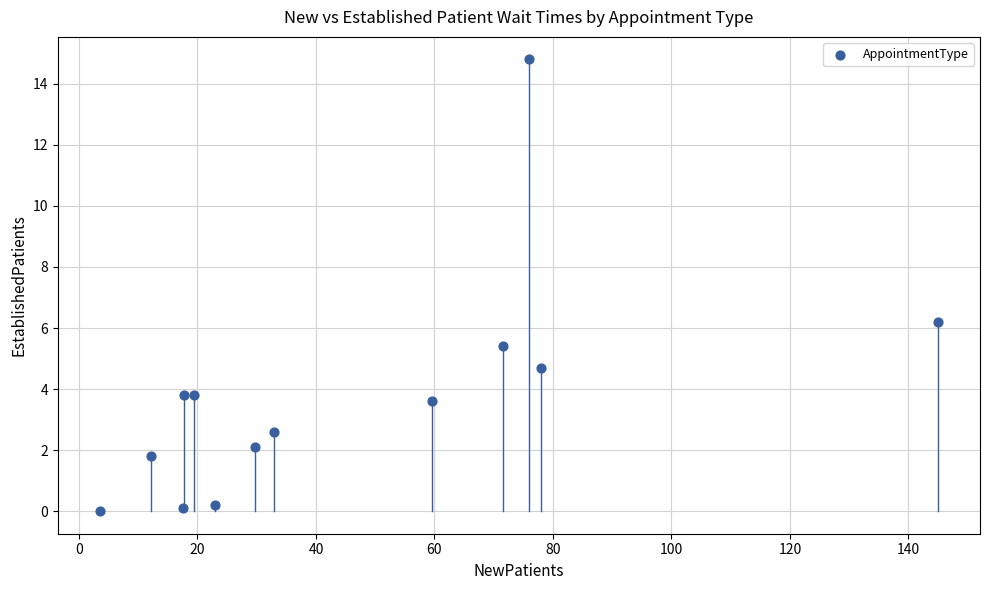

What is the range of Y values (max minus min)?

14.8